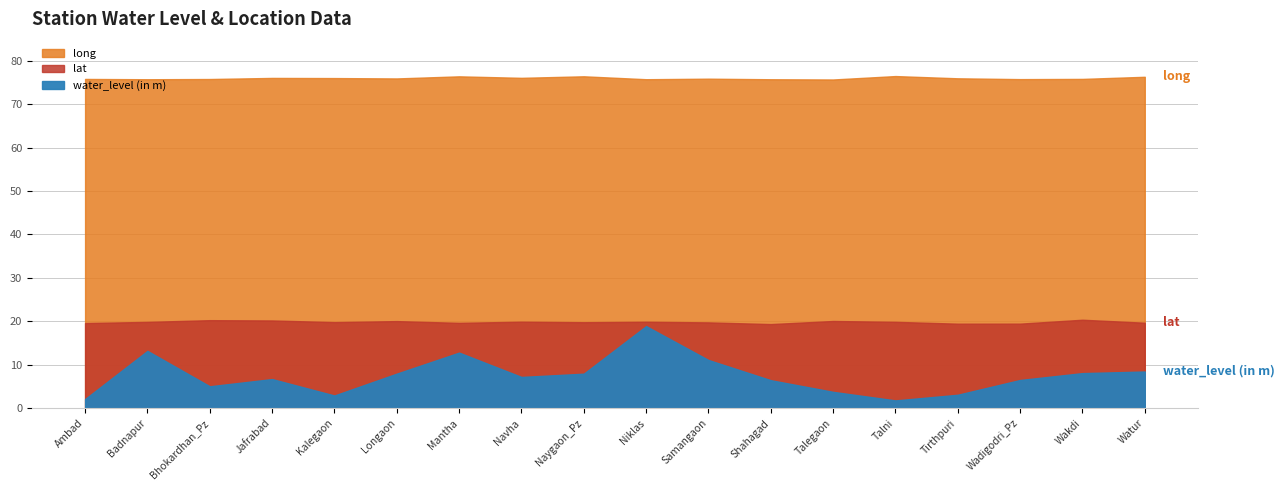

Reading left to right, what are all the values shown in this chart?

water_level (in m): 2.1	13.2	5.0	6.7	2.9	8.0	12.8	7.2	8.0	18.9	11.1	6.5	3.8	1.8	3.1	6.5	8.1	8.4
lat: 19.6	19.9	20.3	20.2	19.8	20.1	19.6	19.9	19.8	19.9	19.8	19.4	20.1	19.9	19.5	19.5	20.4	19.7
long: 75.8	75.7	75.8	76.0	76.0	75.9	76.4	76.0	76.4	75.7	75.8	75.7	75.7	76.4	75.9	75.7	75.8	76.3